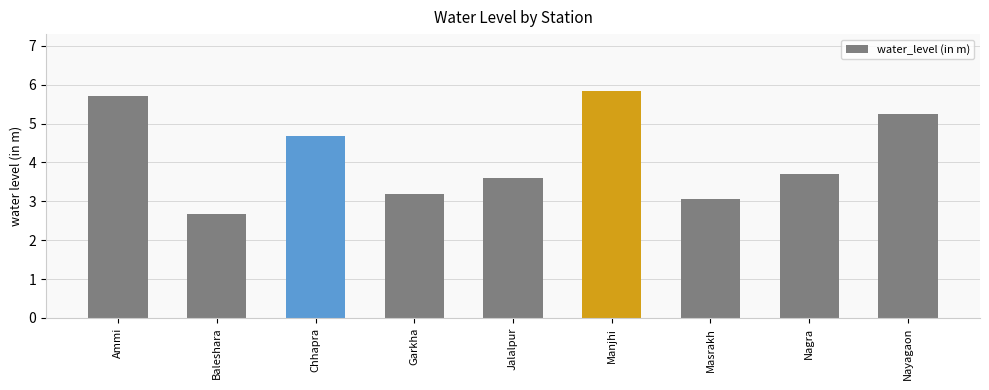

What is the difference between the values at Ammi and Masrakh?

2.7